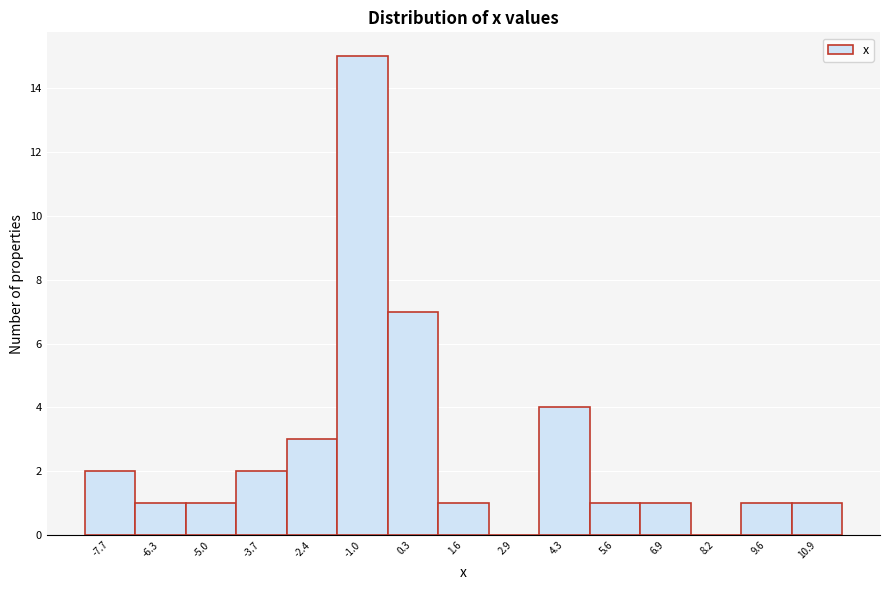

Reading left to right, what are all the values shown in this chart?

-7.7=2	-6.3=1	-5.0=1	-3.7=2	-2.4=3	-1.0=15	0.3=7	1.6=1	2.9=0	4.3=4	5.6=1	6.9=1	8.2=0	9.6=1	10.9=1